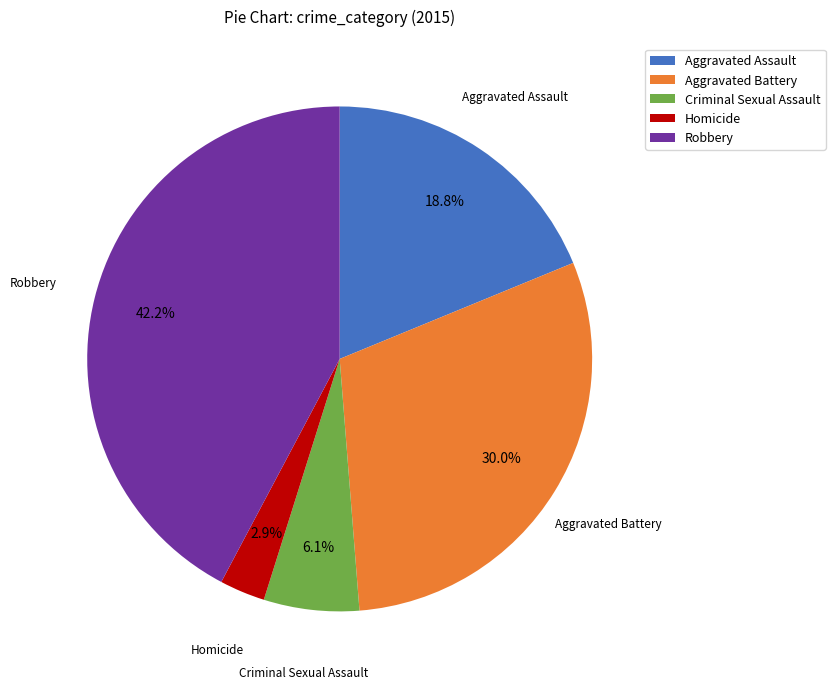

What percentage is the Aggravated Assault slice, to the nearest percent?

19%